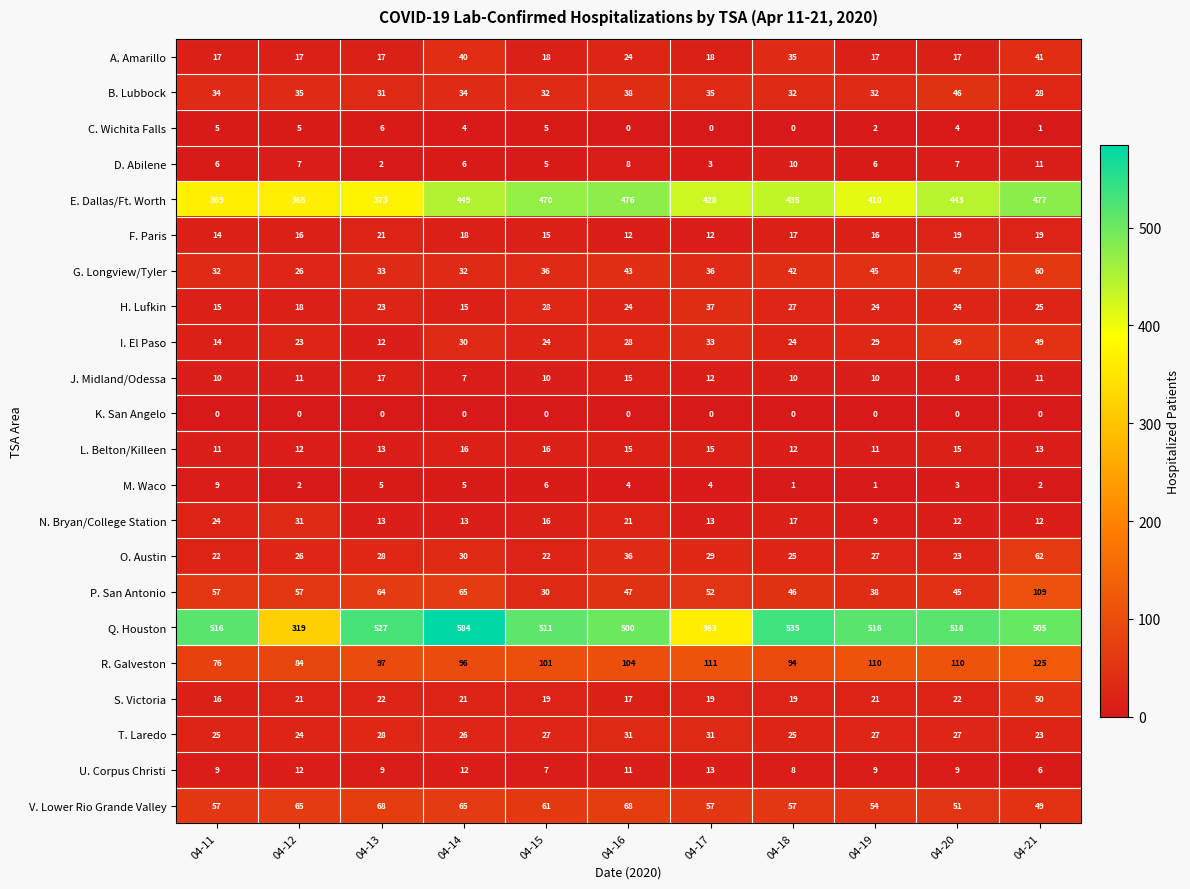

The R. Galveston series shows 97 at 04-13. True or false?

True